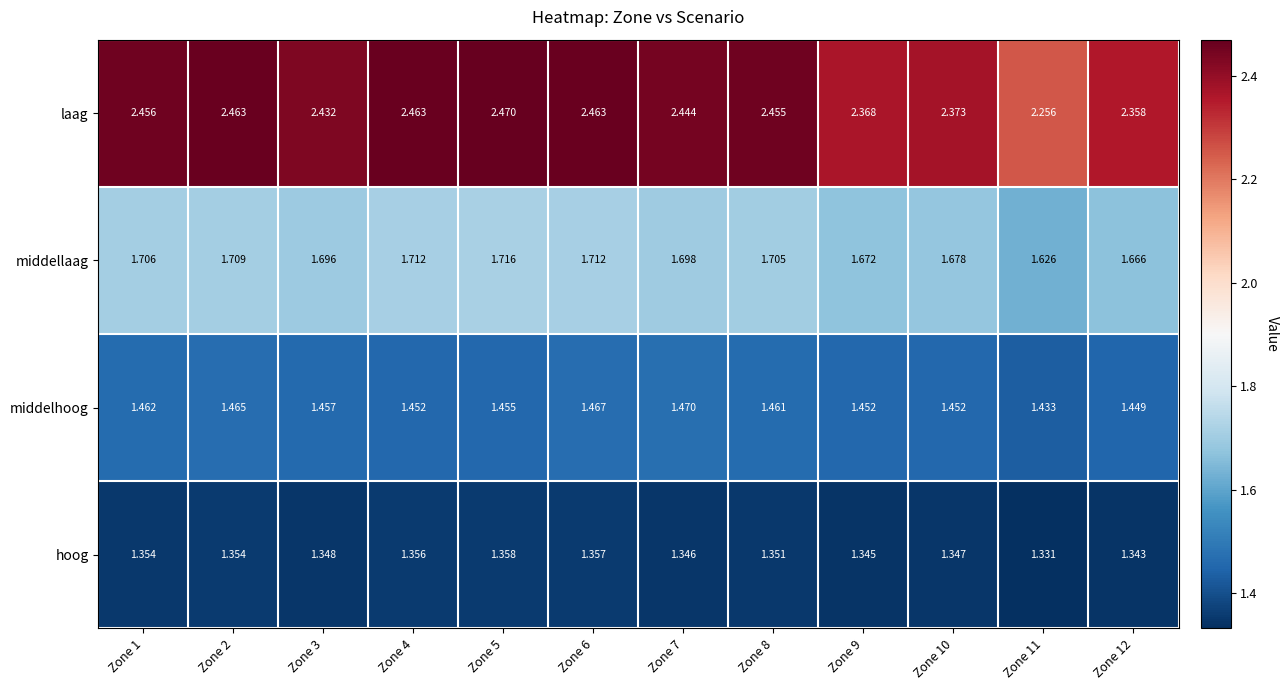

At Zone 10, list the series in order from smallest to largest.

hoog, middelhoog, middellaag, laag